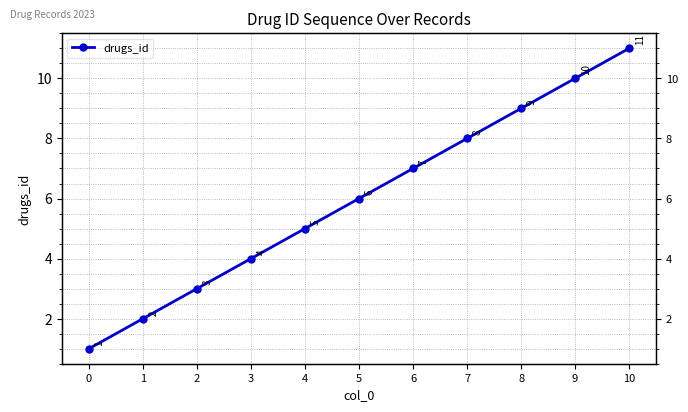

True or false: the data shows 1 at 0.

False